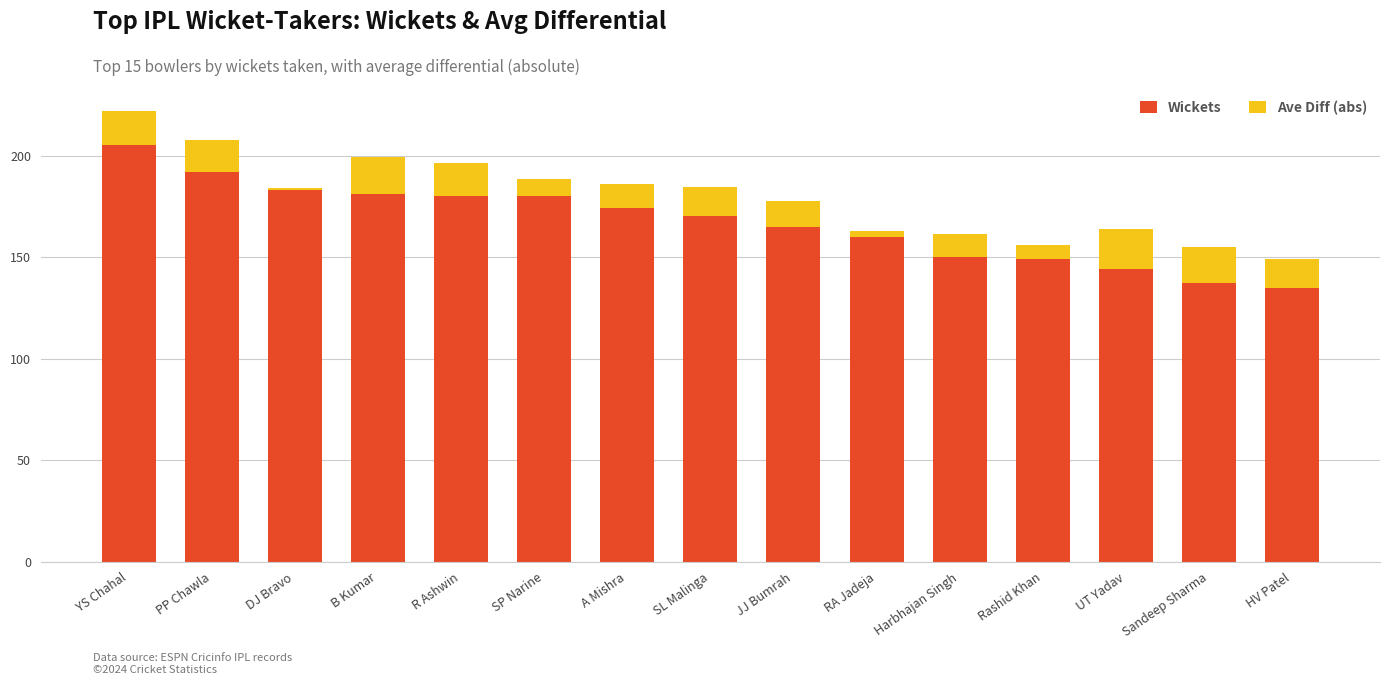

Reading left to right, transcribe the values for Wickets.

205.0	192.0	183.0	181.0	180.0	180.0	174.0	170.0	165.0	160.0	150.0	149.0	144.0	137.0	135.0